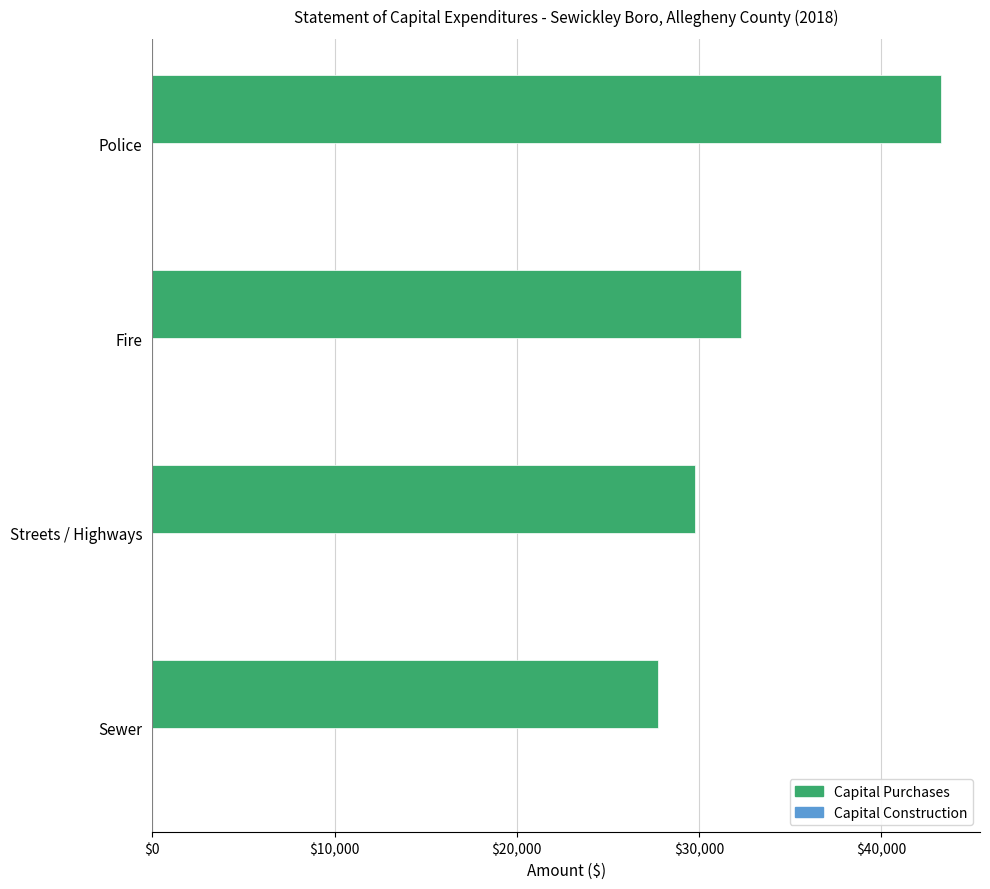

List the labels in order of value, largest first.

Police, Fire, Streets / Highways, Sewer